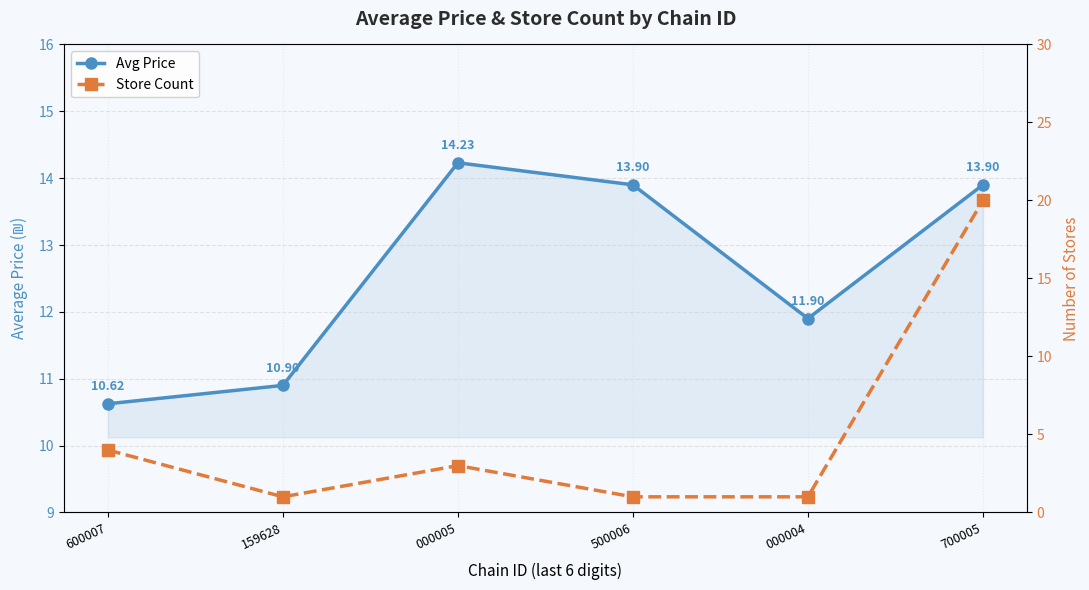

Read the Store Count value at 000004.

1.0